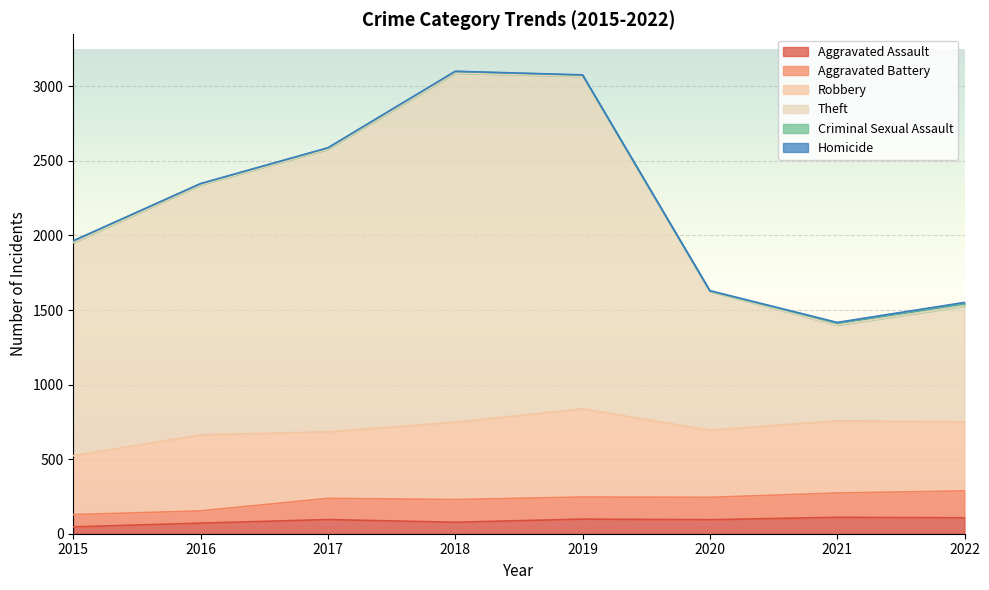

True or false: Theft and Aggravated Battery intersect in this chart.

False